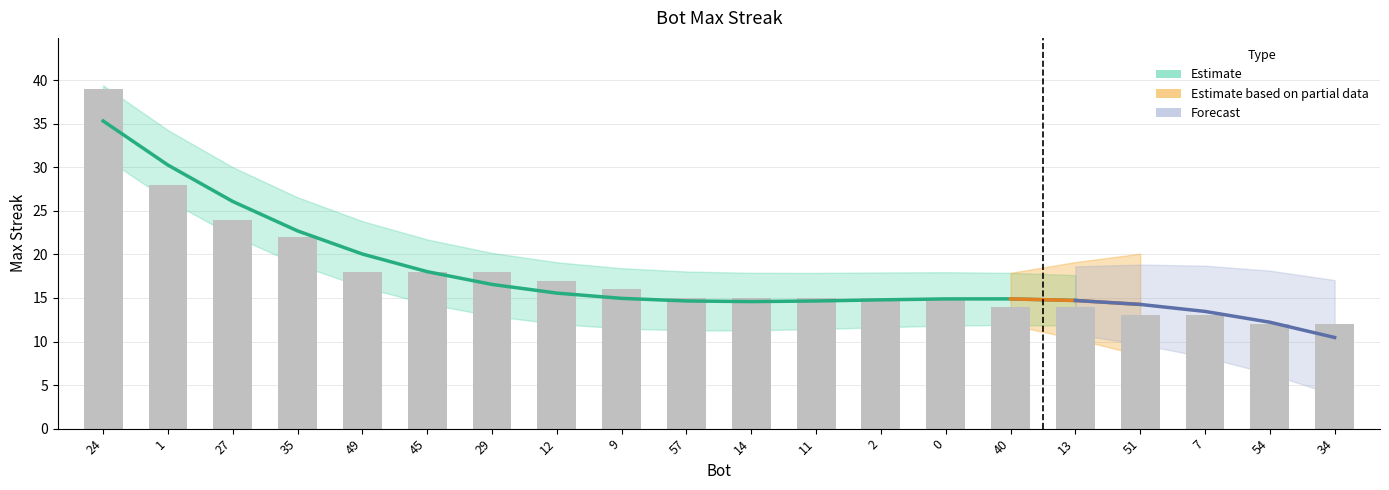

What is the minimum value shown in the chart?

12